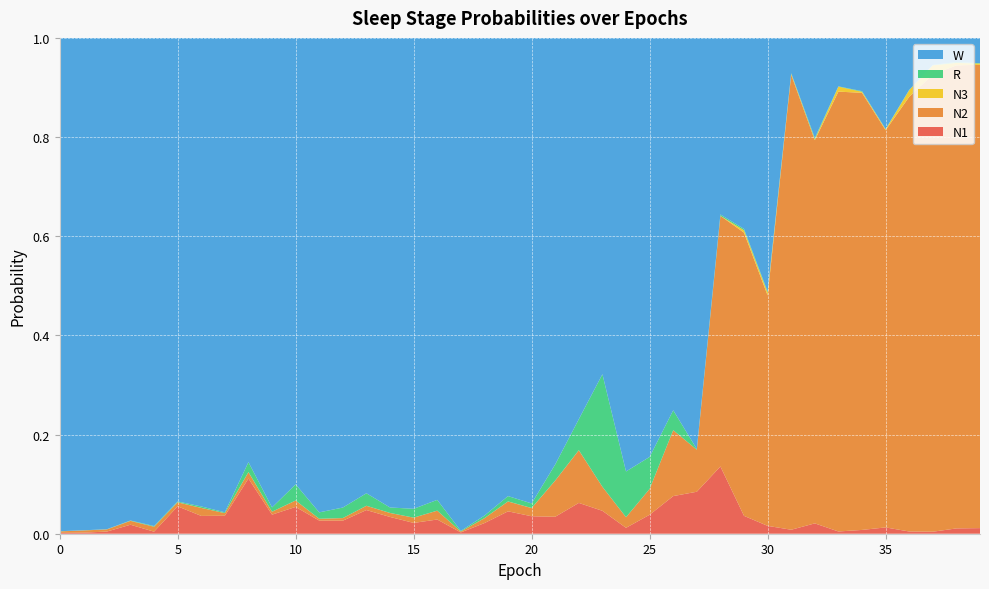

Reading right to left, list all the values displayed in this chart.

N1: 39=0.0	38=0.0	37=0.0	36=0.0	35=0.0	34=0.0	33=0.0	32=0.0	31=0.0	30=0.0	29=0.0	28=0.1	27=0.1	26=0.1	25=0.0	24=0.0	23=0.0	22=0.1	21=0.0	20=0.0	19=0.0	18=0.0	17=0.0	16=0.0	15=0.0	14=0.0	13=0.0	12=0.0	11=0.0	10=0.1	9=0.0	8=0.1	7=0.0	6=0.0	5=0.1	4=0.0	3=0.0	2=0.0	1=0.0	0=0.0
N2: 39=0.9	38=0.9	37=0.9	36=0.9	35=0.8	34=0.9	33=0.9	32=0.8	31=0.9	30=0.5	29=0.6	28=0.5	27=0.1	26=0.1	25=0.1	24=0.0	23=0.0	22=0.1	21=0.1	20=0.0	19=0.0	18=0.0	17=0.0	16=0.0	15=0.0	14=0.0	13=0.0	12=0.0	11=0.0	10=0.0	9=0.0	8=0.0	7=0.0	6=0.0	5=0.0	4=0.0	3=0.0	2=0.0	1=0.0	0=0.0
N3: 39=0.0	38=0.0	37=0.0	36=0.0	35=0.0	34=0.0	33=0.0	32=0.0	31=0.0	30=0.0	29=0.0	28=0.0	27=0.0	26=0.0	25=0.0	24=0.0	23=0.0	22=0.0	21=0.0	20=0.0	19=0.0	18=0.0	17=0.0	16=0.0	15=0.0	14=0.0	13=0.0	12=0.0	11=0.0	10=0.0	9=0.0	8=0.0	7=0.0	6=0.0	5=0.0	4=0.0	3=0.0	2=0.0	1=0.0	0=0.0
R: 39=0.0	38=0.0	37=0.0	36=0.0	35=0.0	34=0.0	33=0.0	32=0.0	31=0.0	30=0.0	29=0.0	28=0.0	27=0.0	26=0.0	25=0.1	24=0.1	23=0.2	22=0.1	21=0.0	20=0.0	19=0.0	18=0.0	17=0.0	16=0.0	15=0.0	14=0.0	13=0.0	12=0.0	11=0.0	10=0.0	9=0.0	8=0.0	7=0.0	6=0.0	5=0.0	4=0.0	3=0.0	2=0.0	1=0.0	0=0.0
W: 39=0.1	38=0.0	37=0.1	36=0.1	35=0.2	34=0.1	33=0.1	32=0.2	31=0.1	30=0.5	29=0.4	28=0.4	27=0.8	26=0.8	25=0.8	24=0.9	23=0.7	22=0.8	21=0.9	20=0.9	19=0.9	18=1.0	17=1.0	16=0.9	15=0.9	14=0.9	13=0.9	12=0.9	11=1.0	10=0.9	9=0.9	8=0.9	7=1.0	6=0.9	5=0.9	4=1.0	3=1.0	2=1.0	1=1.0	0=1.0